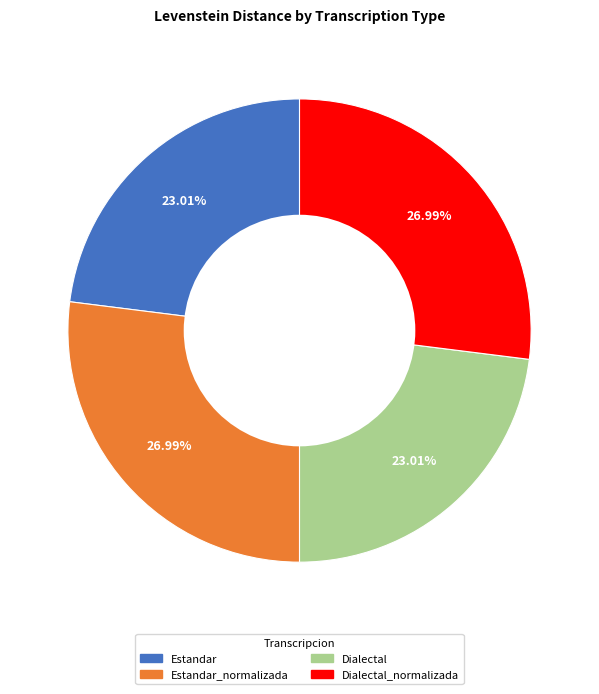

Is there any slice that represents more than half of the pie?

No